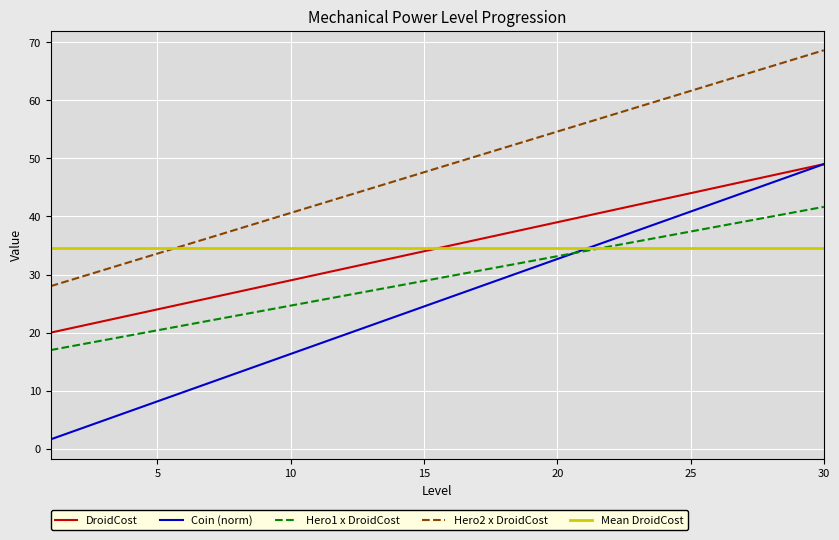

What is the minimum value for Hero1 x DroidCost?

17.0